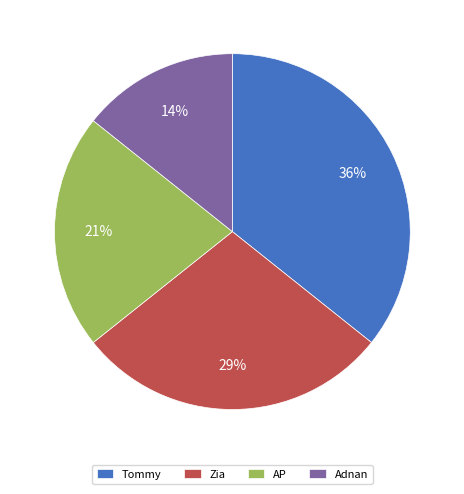

To the nearest percent, what is the average slice percentage?

25%